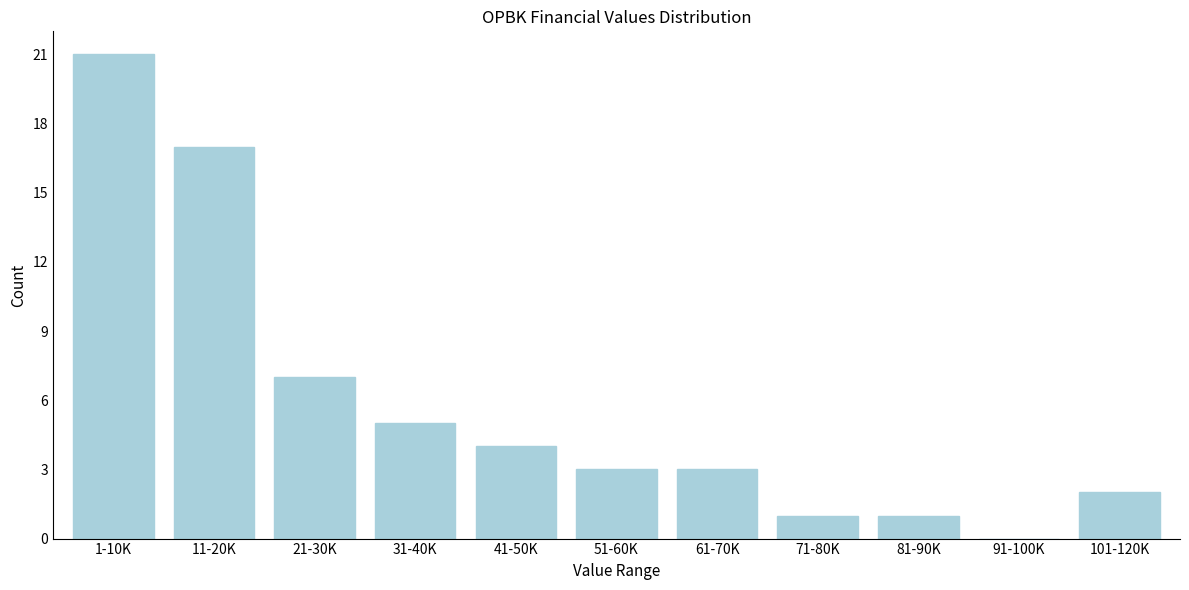

Reading right to left, list all the values displayed in this chart.

101-120K=2	91-100K=0	81-90K=1	71-80K=1	61-70K=3	51-60K=3	41-50K=4	31-40K=5	21-30K=7	11-20K=17	1-10K=21